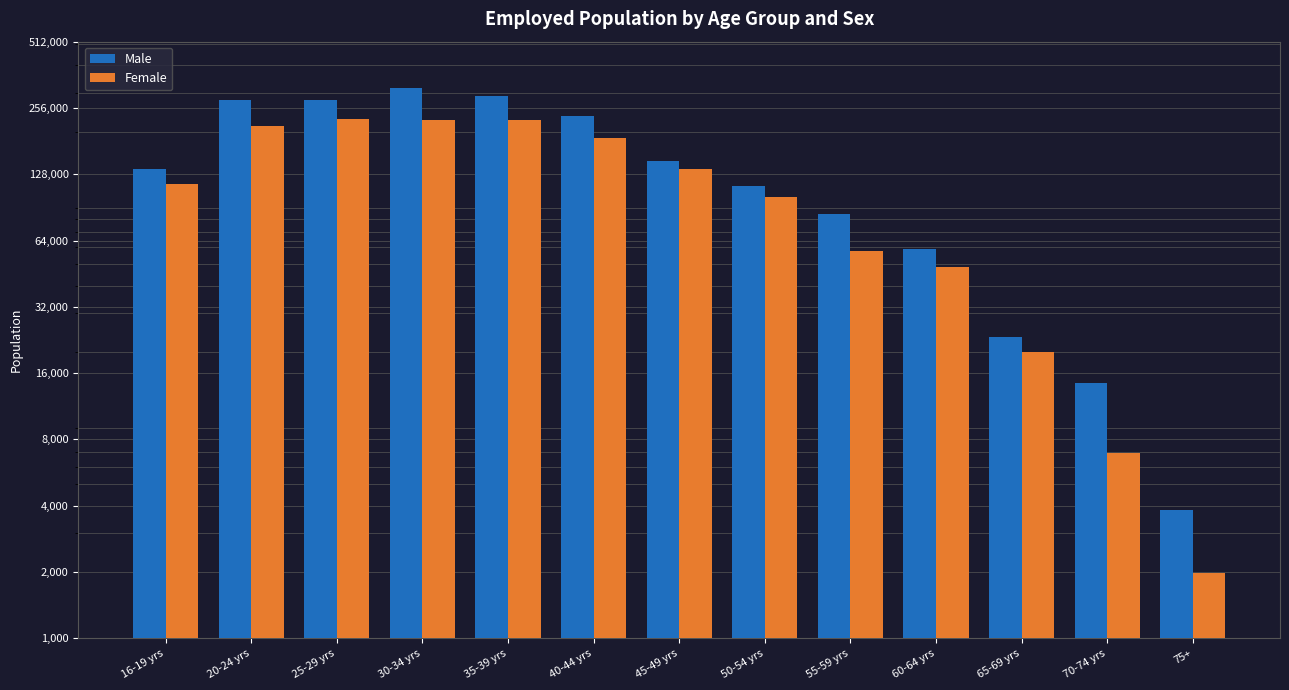

Read the Male value at 60-64 yrs.

58900